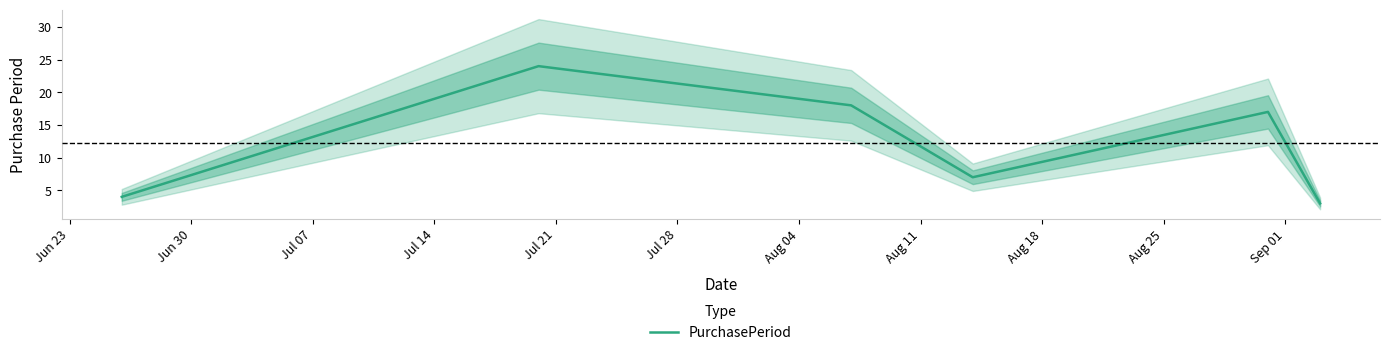

How many values are below 17?

3